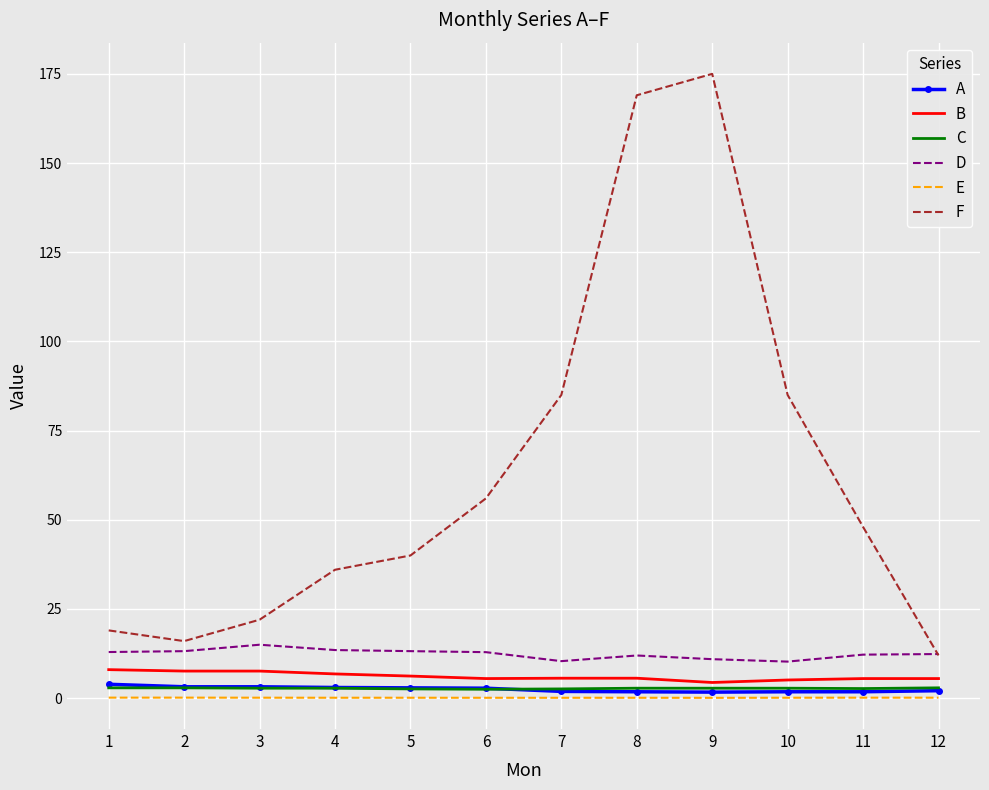

The value of C at 7 is 2.6. True or false?

True